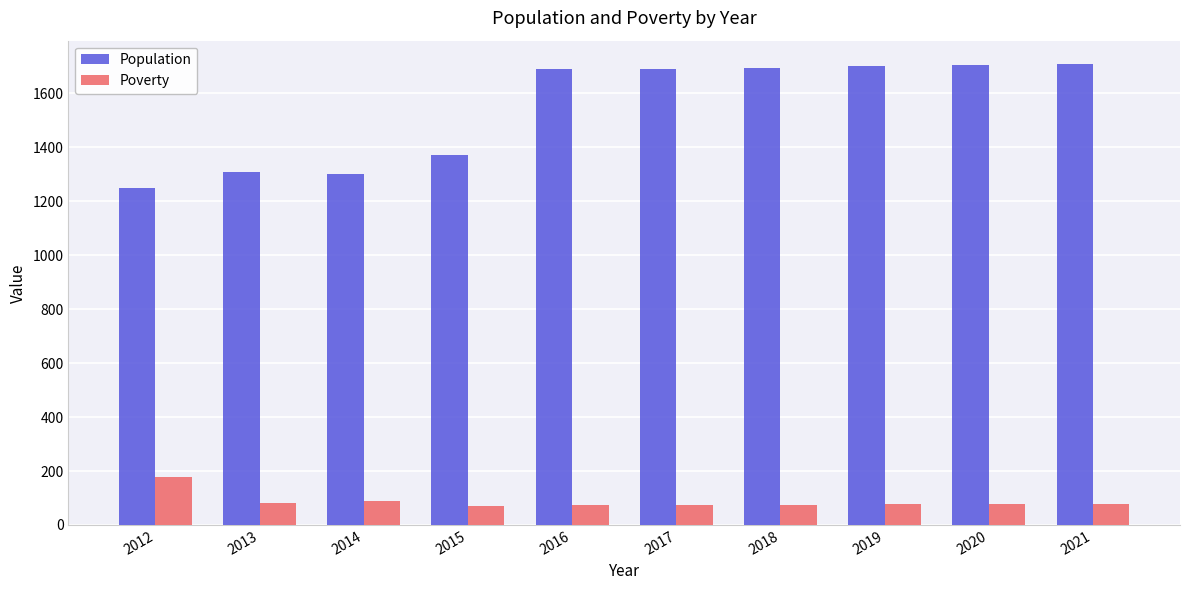

The value of Population at 2015 is 411. True or false?

False